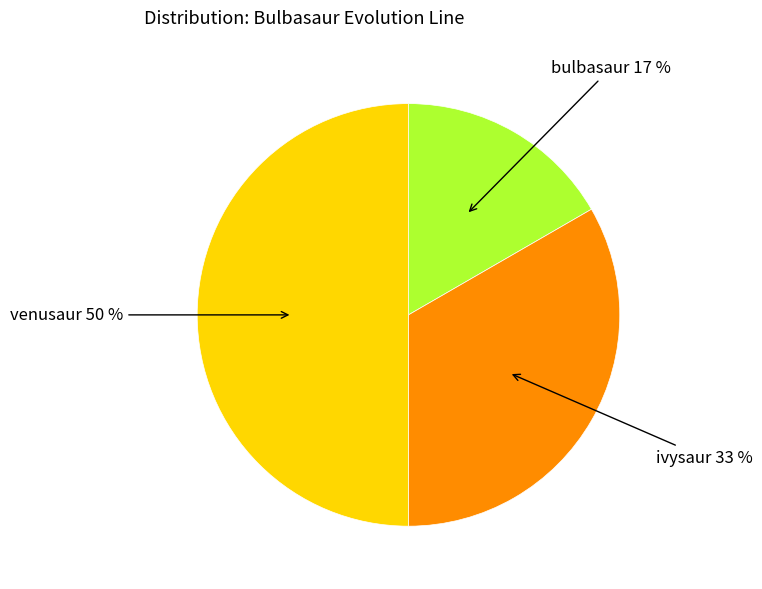

The ivysaur slice represents 33% of the pie. True or false?

True